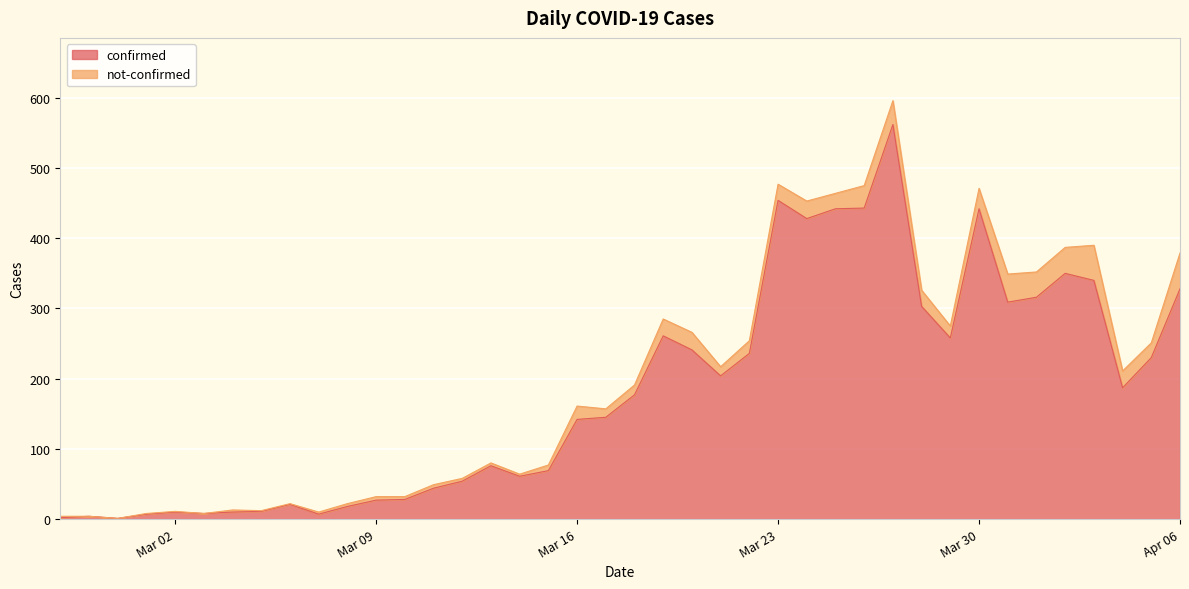

Reading left to right, what are all the values shown in this chart?

2	4	1	7	10	8	10	11	21	7	18	27	28	44	54	76	61	69	142	145	177	261	241	204	236	454	428	442	443	562	303	258	442	309	316	350	340	187	230	328